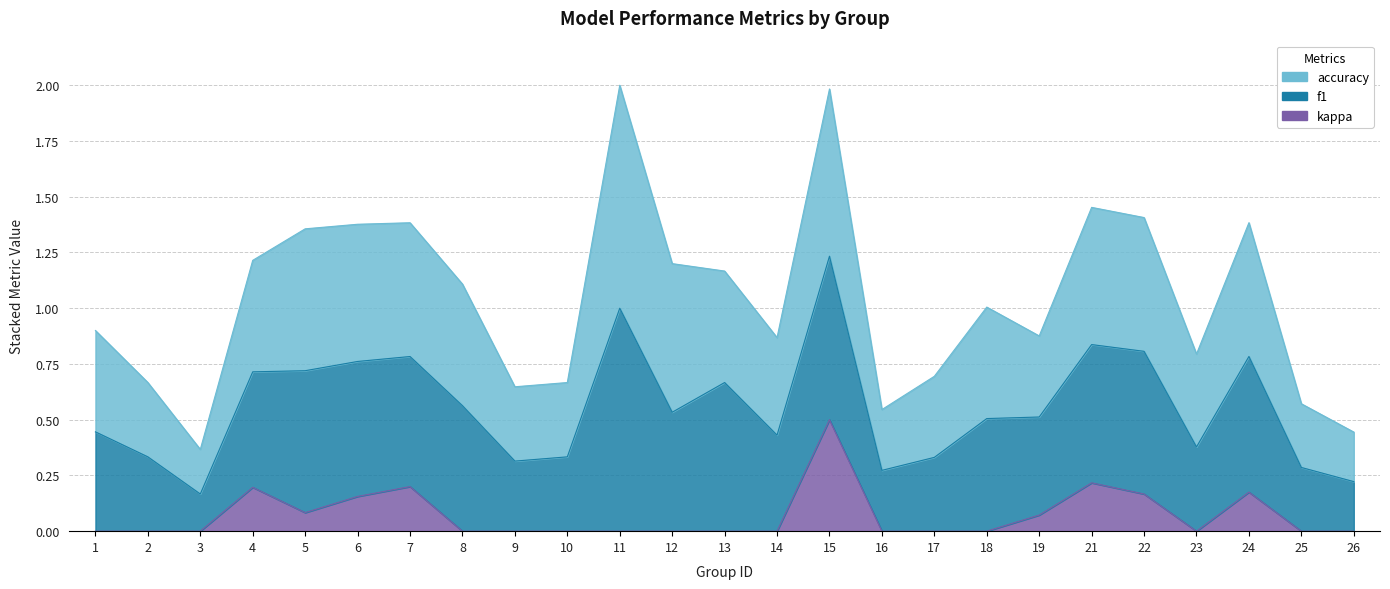

What is the difference between the kappa values at 25 and 7?

0.2